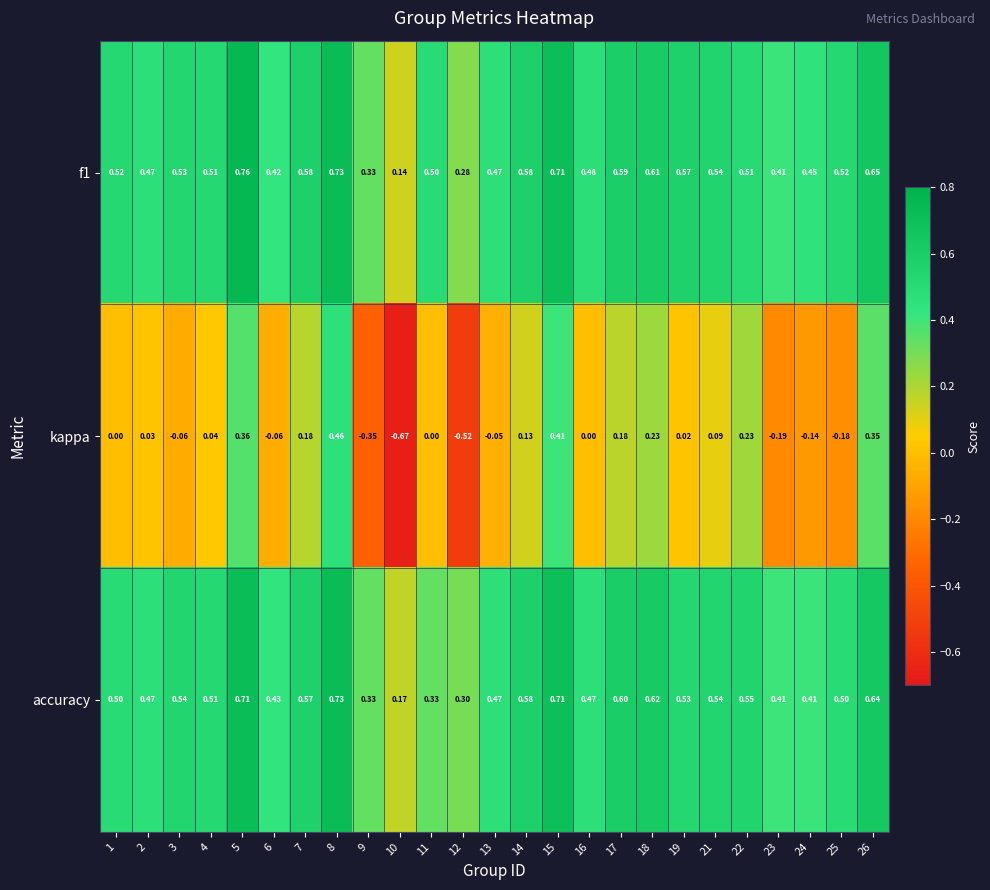

At which category does the chart reach its peak across all series?

5